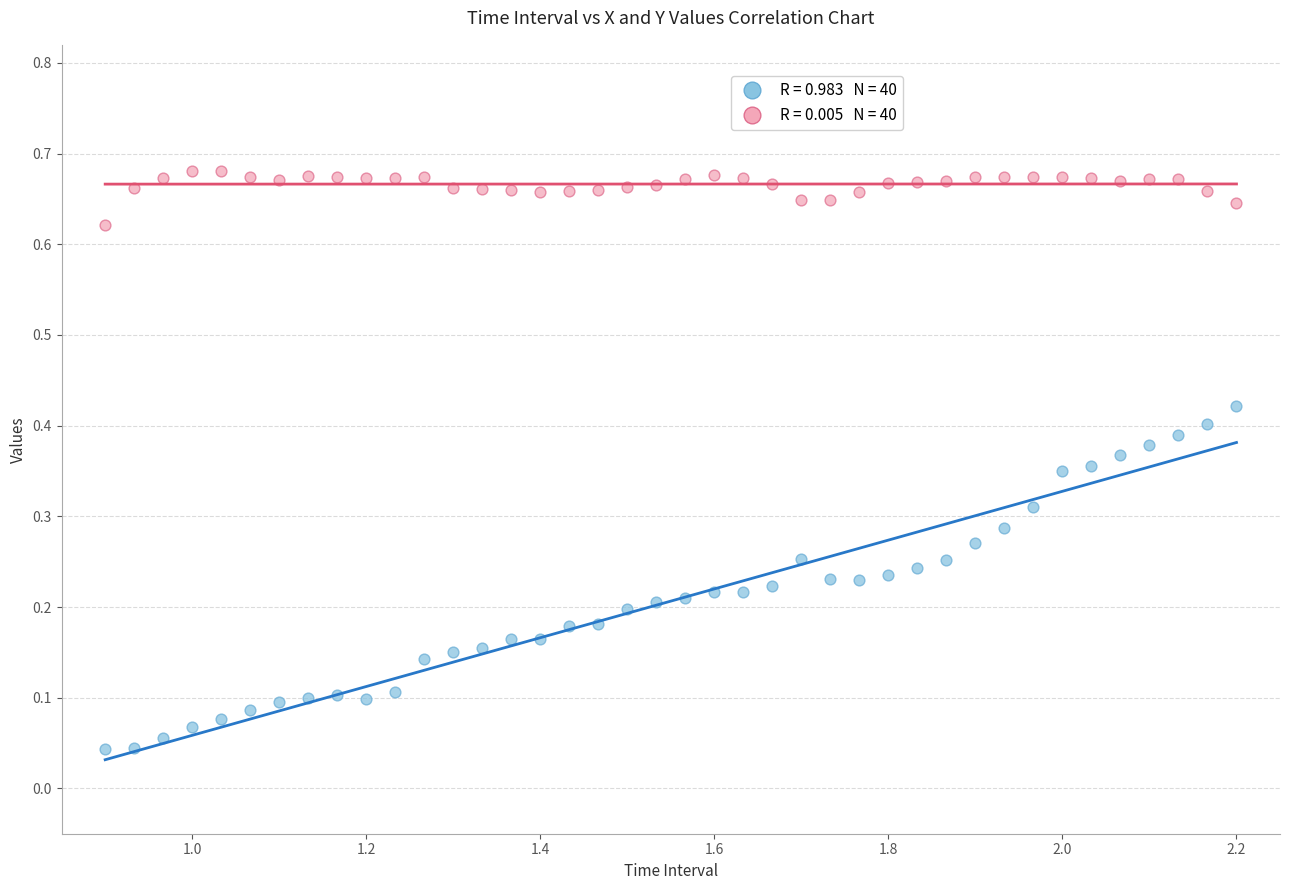

Across all data points, what is the range of X values (max minus min)?

1.3